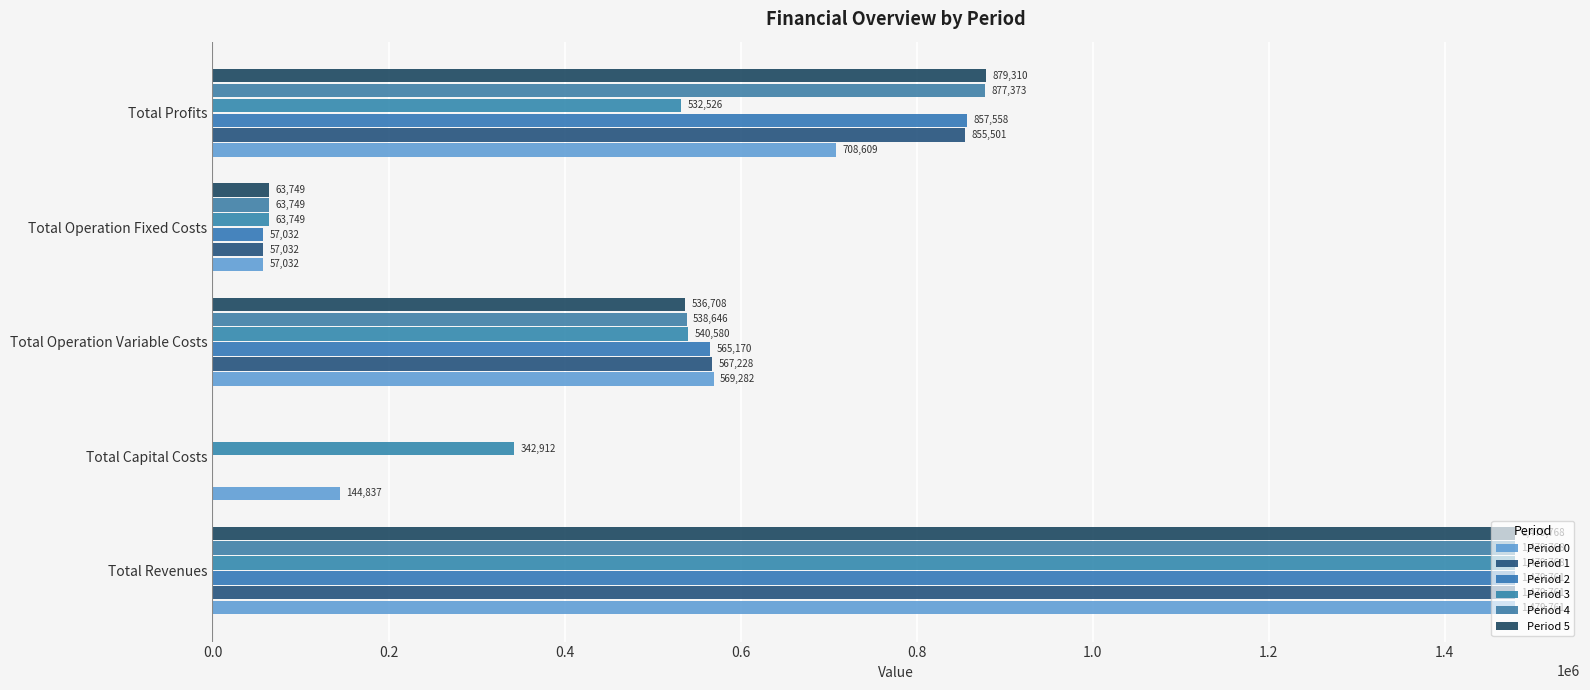

How many series are shown in this chart?

6